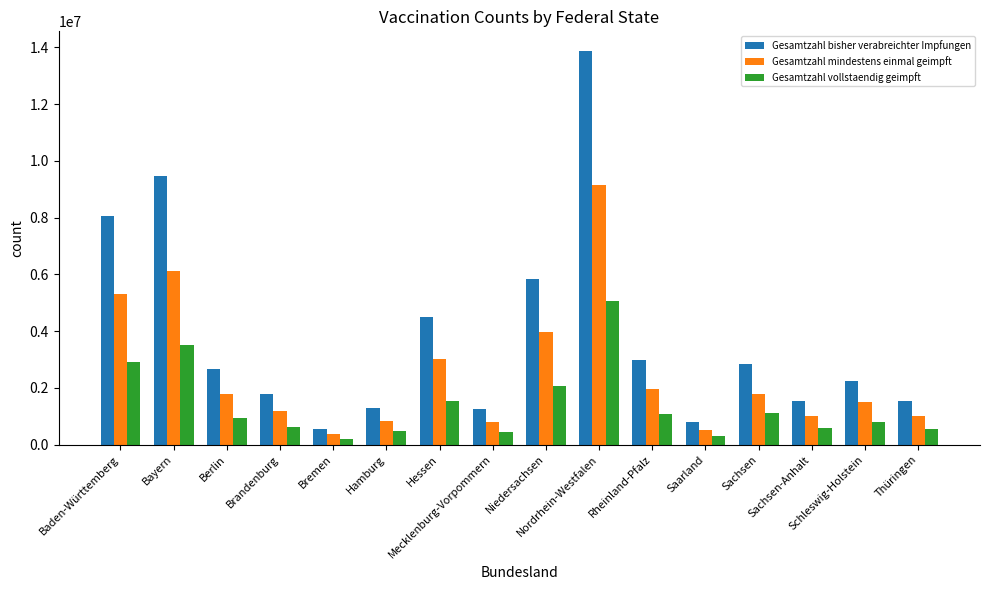

Which series has the widest spread of values?

Gesamtzahl bisher verabreichter Impfungen